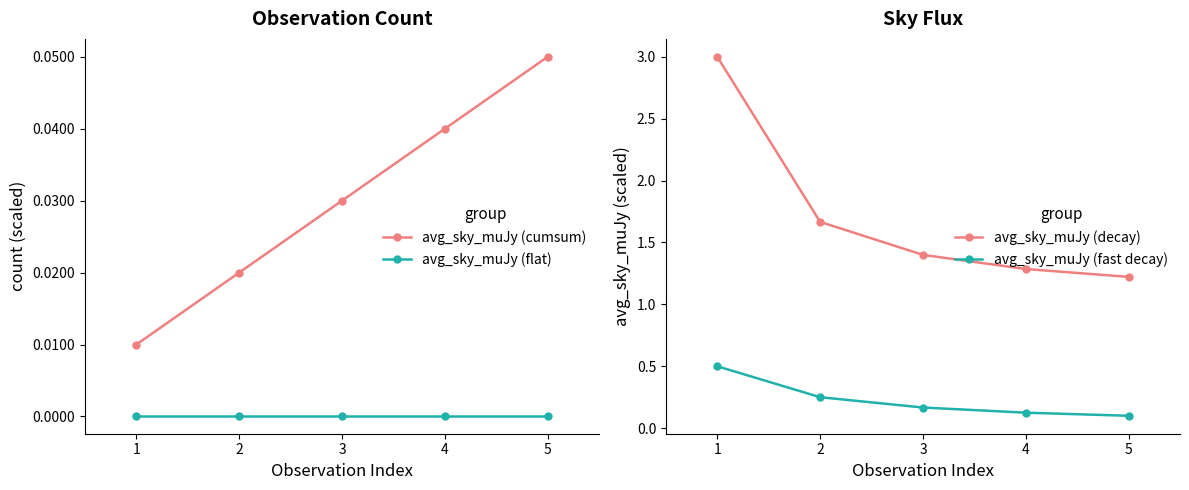

True or false: avg_sky_muJy (flat) has a value of 0.0 at 5.

True